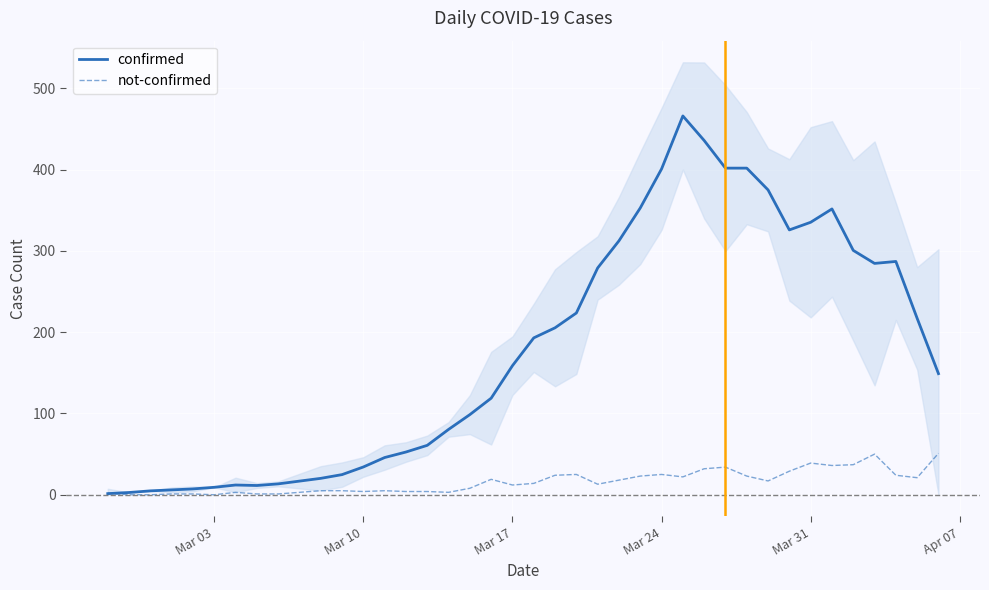

What is the maximum value for not-confirmed?

51.0